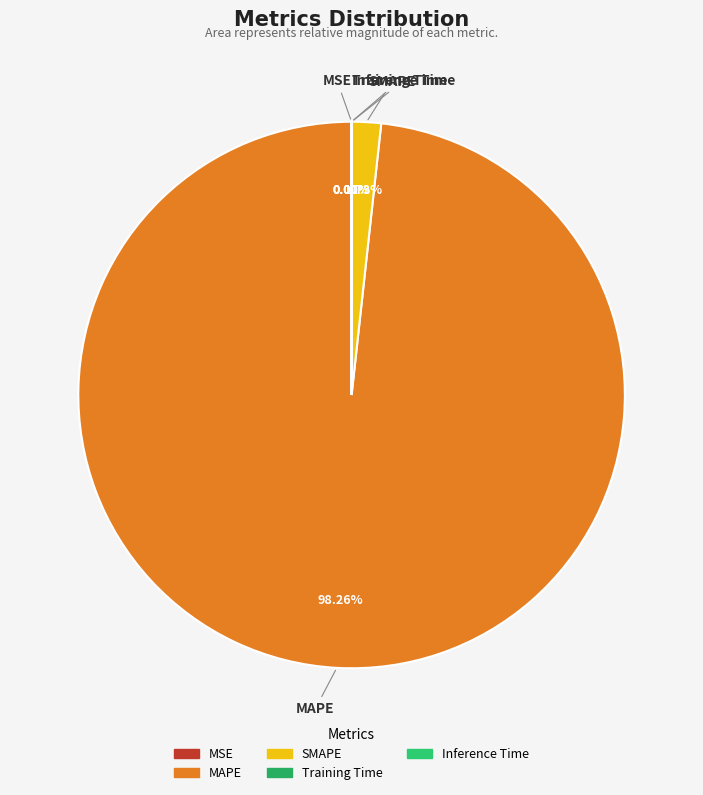

Is there any slice that represents more than half of the pie?

Yes